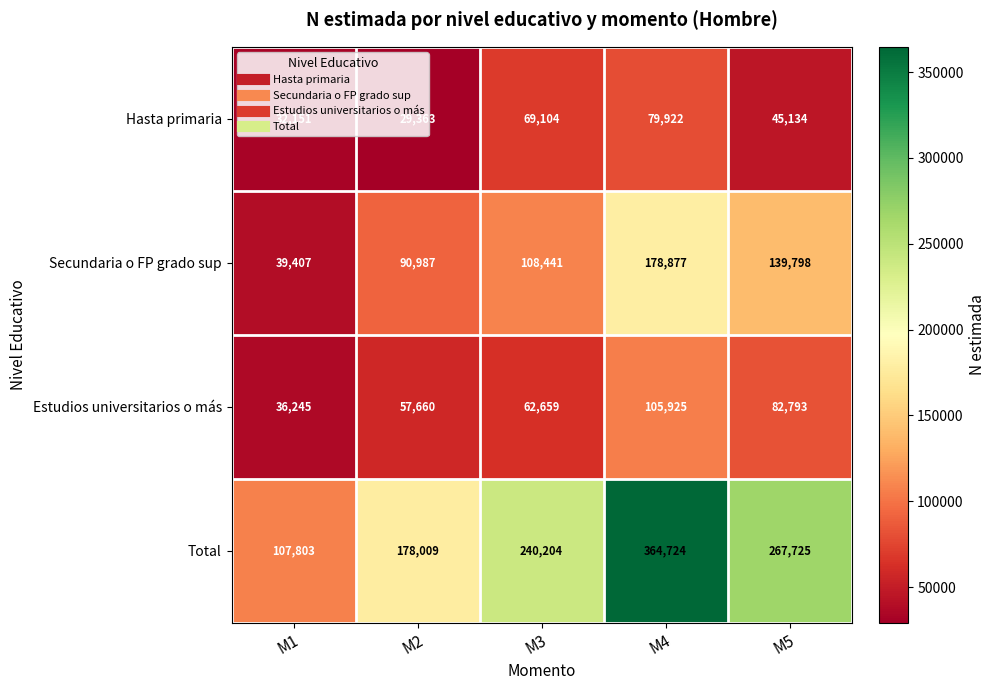

What is the sum of the Secundaria o FP grado sup values at M1 and M4?

218284